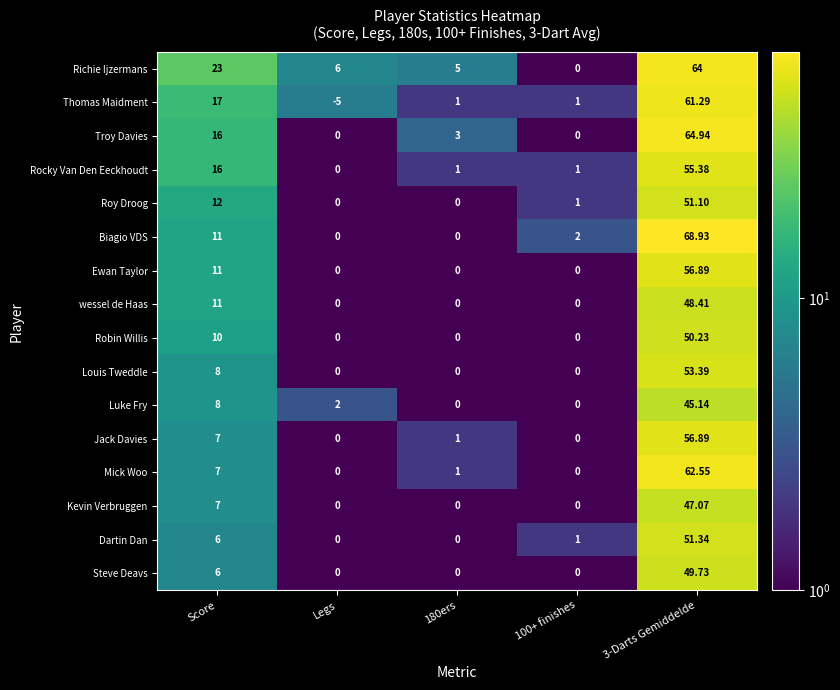

At which category does the chart reach its peak across all series?

3-Darts Gemiddelde